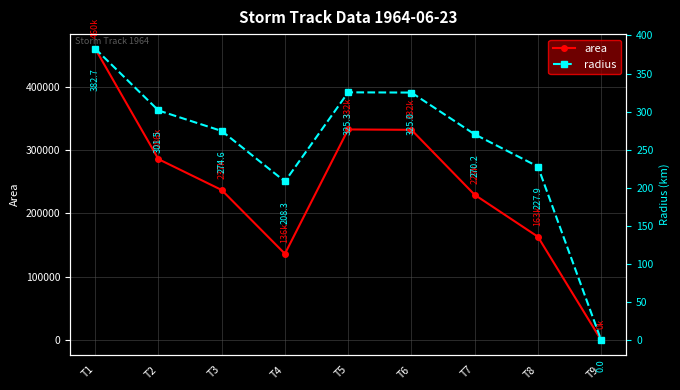

Reading right to left, extract all data points from this chart.

area: 0.0	163125.0	229375.0	331875.0	332500.0	136250.0	236875.0	285625.0	460000.0
radius: 0.0	227.9	270.2	325.0	325.3	208.3	274.6	301.5	382.7